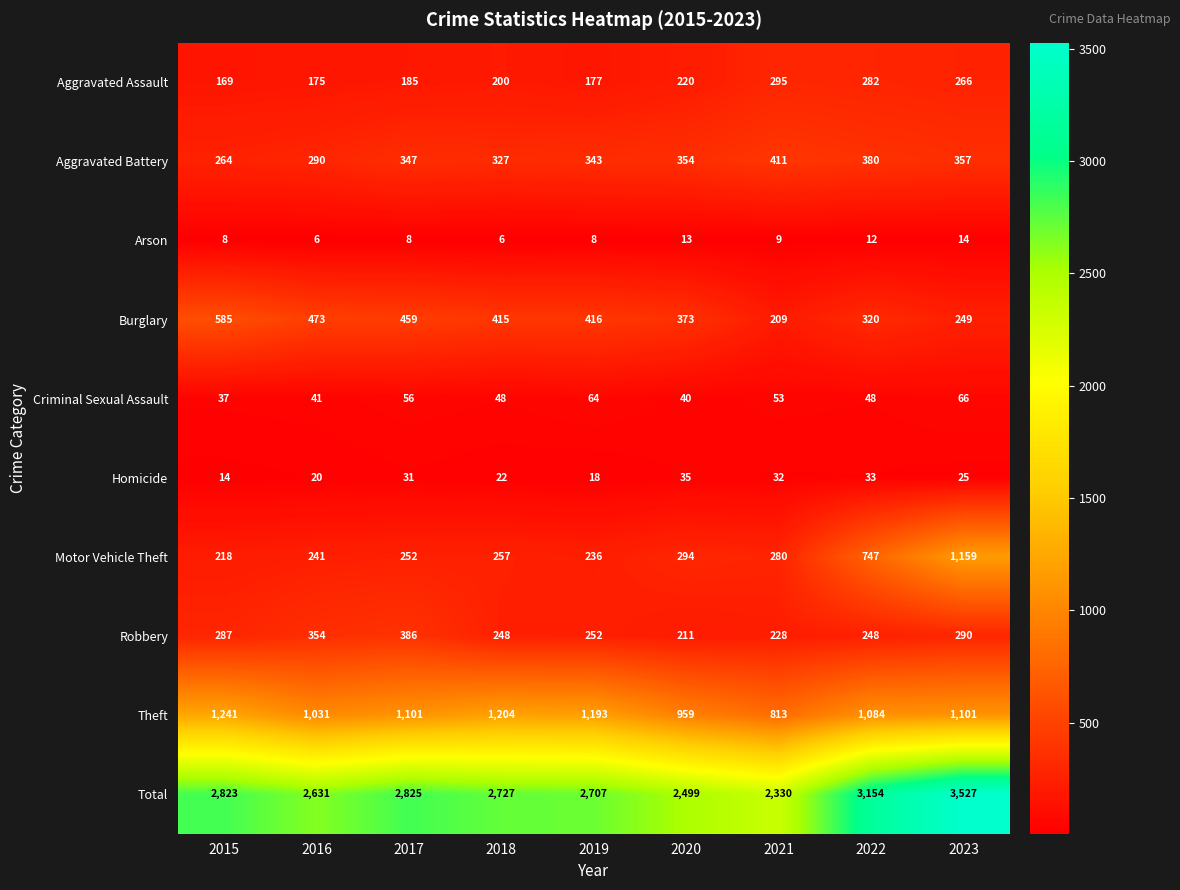

What is the maximum value shown in the chart?

3527